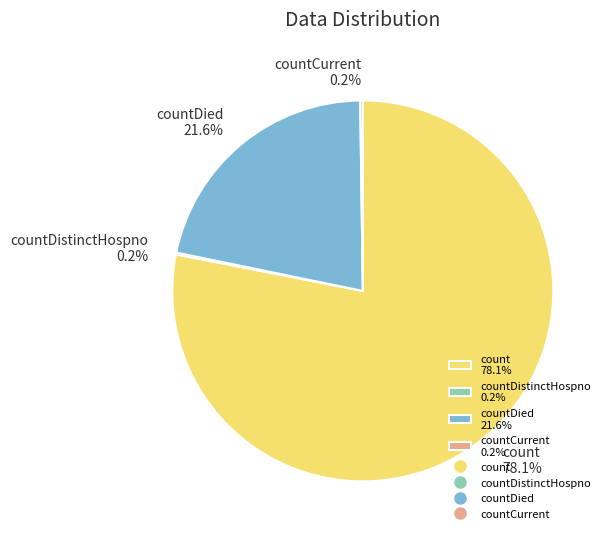

Does any single category account for the majority?

Yes